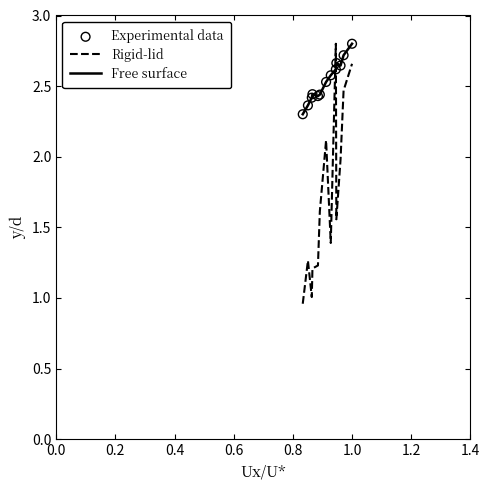

Which series has the largest total across all categories?

Free surface